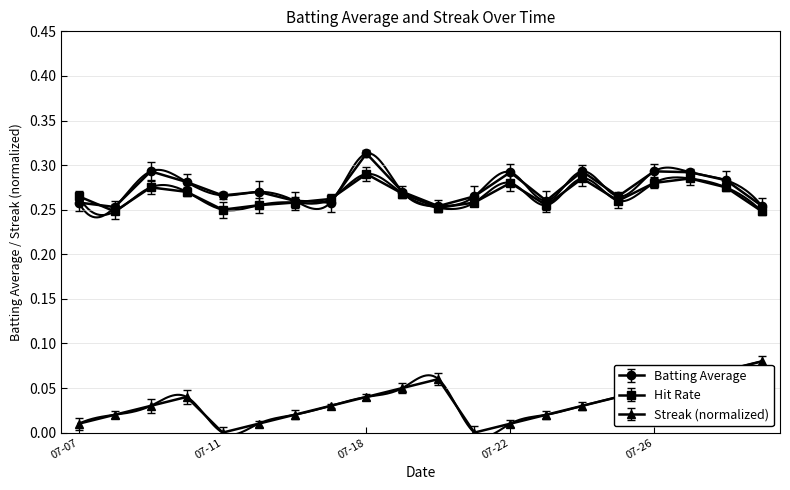

True or false: Hit Rate has more than 1 interior local peaks.

True